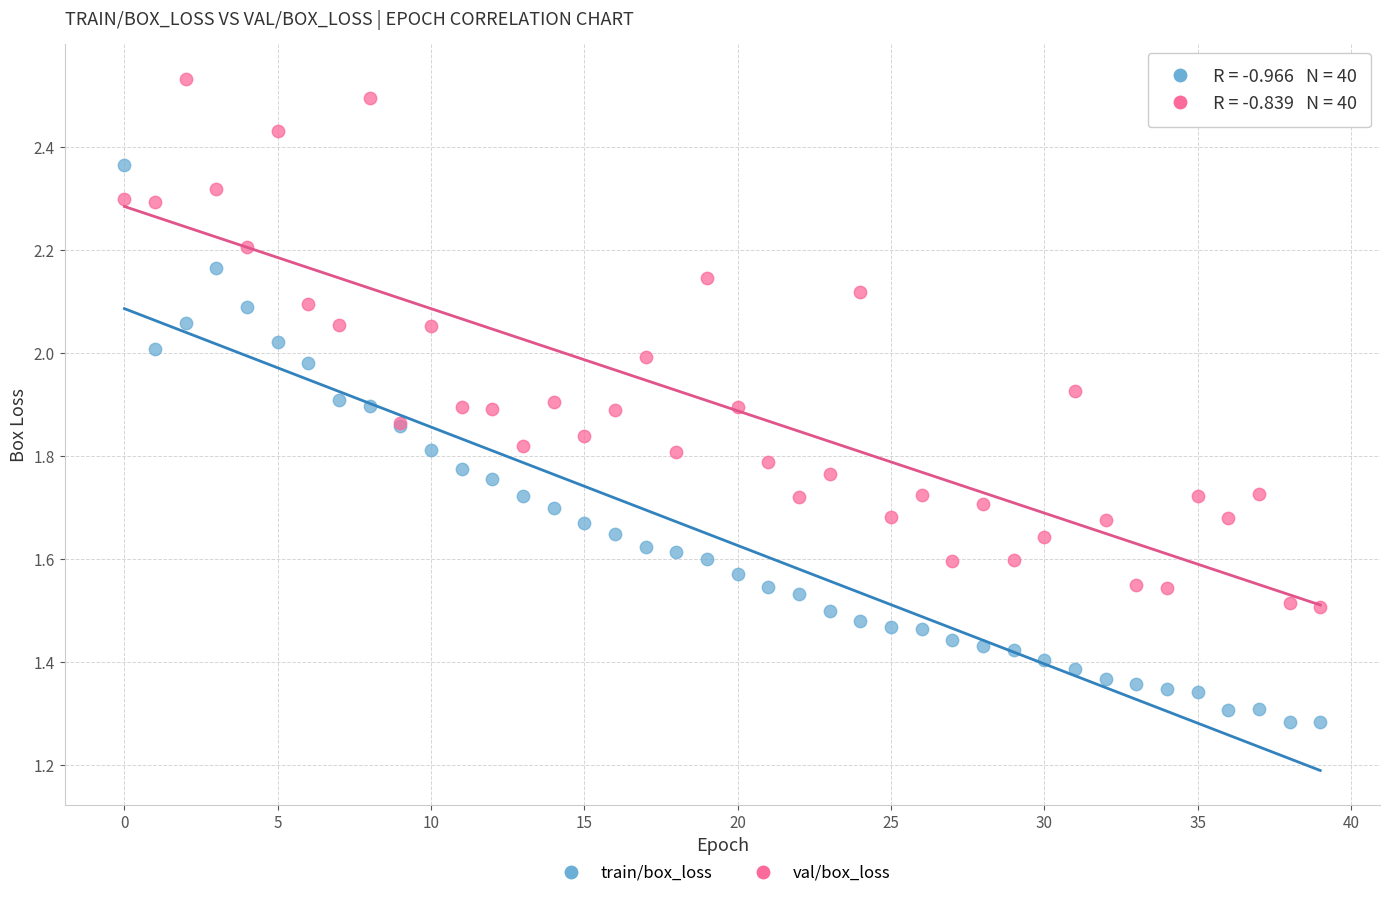

What are all the series names shown in the legend?

train/box_loss, val/box_loss